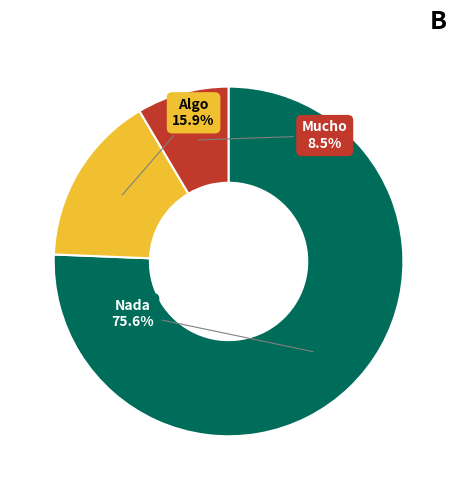

Does Algo account for over 50% of the chart?

No